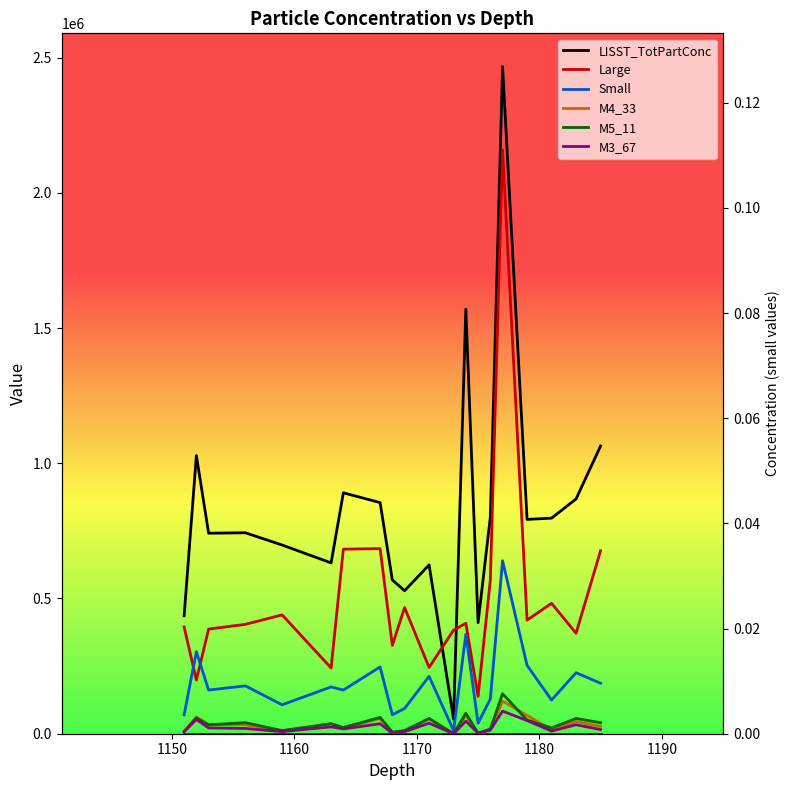

True or false: Large and LISST_TotPartConc cross at least once.

False